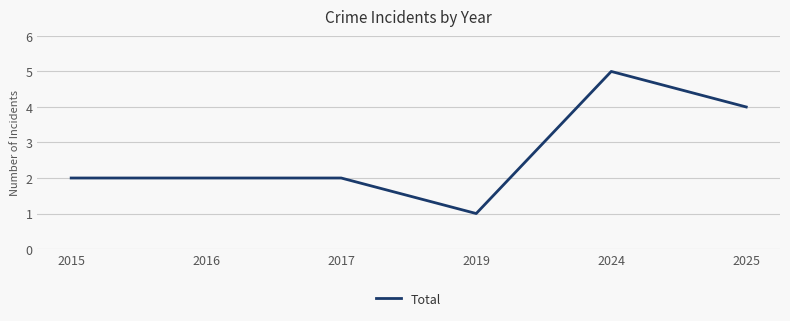

The chart shows a value of 2 at 2017. True or false?

True